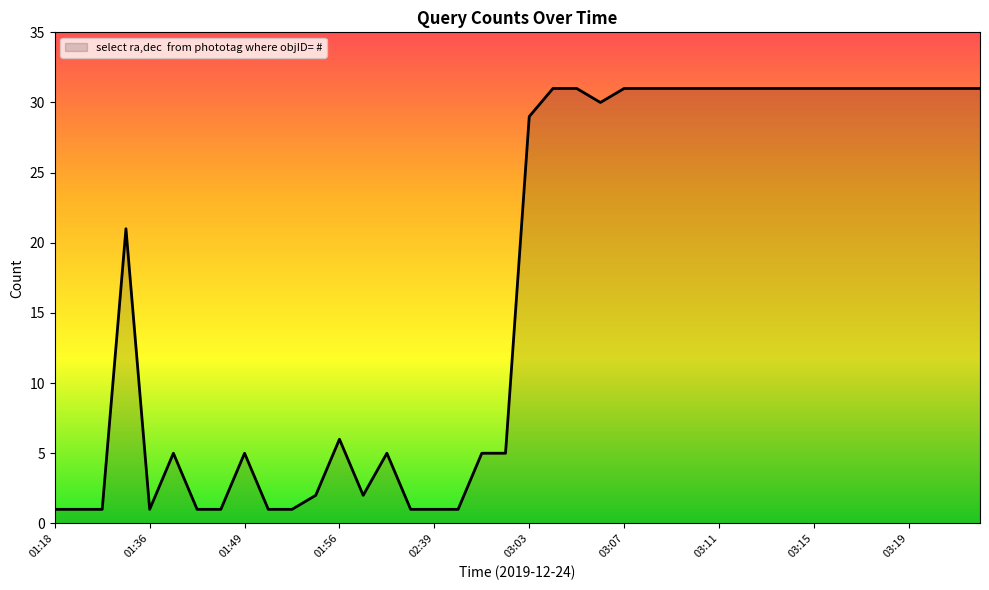

What is the sum of all values?

684